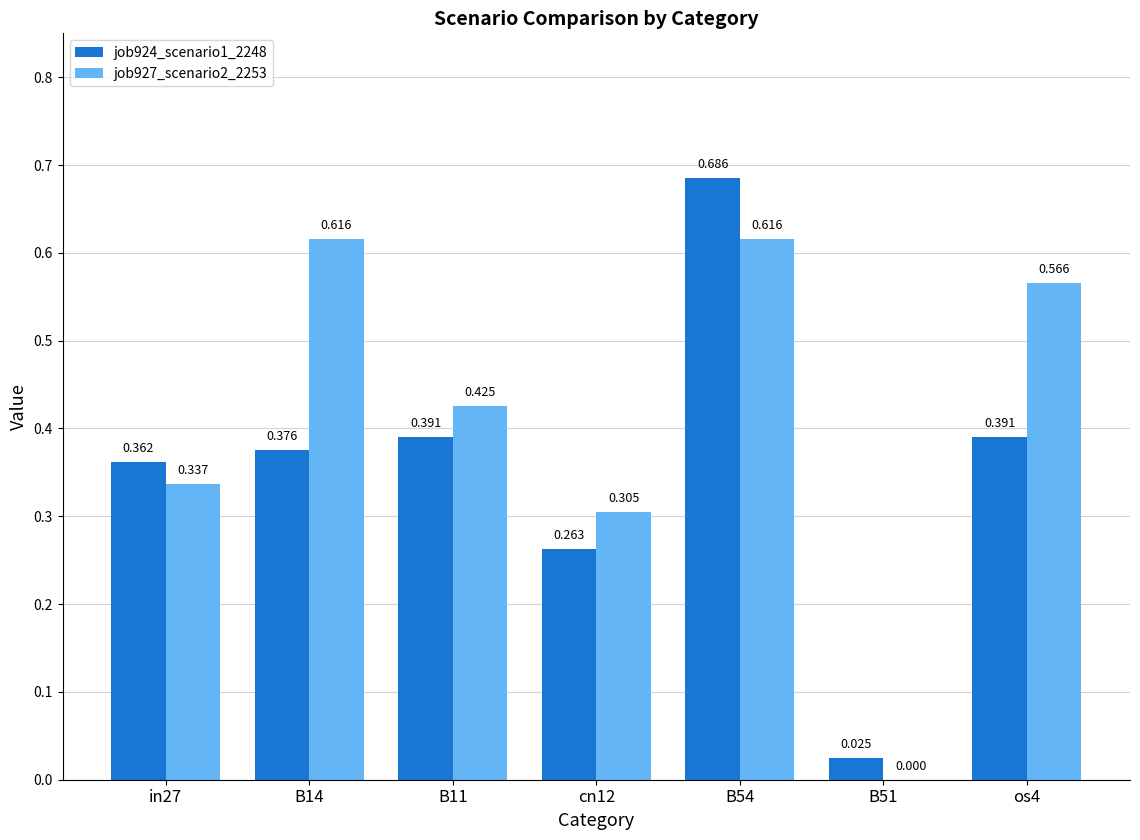

Is the value of job924_scenario1_2248 at B54 greater than the value of job927_scenario2_2253 at B54?

Yes